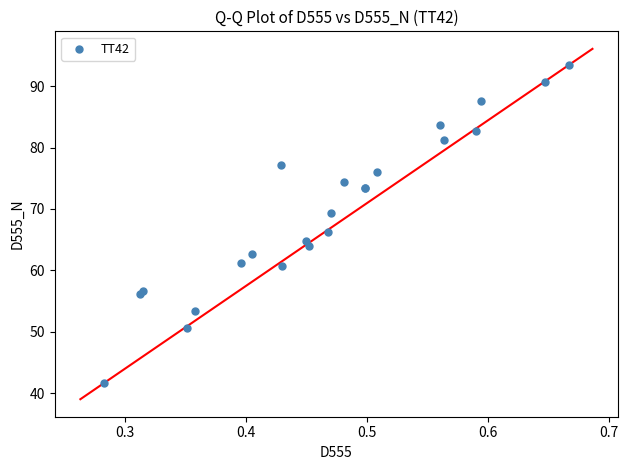

What Y value in the scatter plot is closest to 67?

66.2